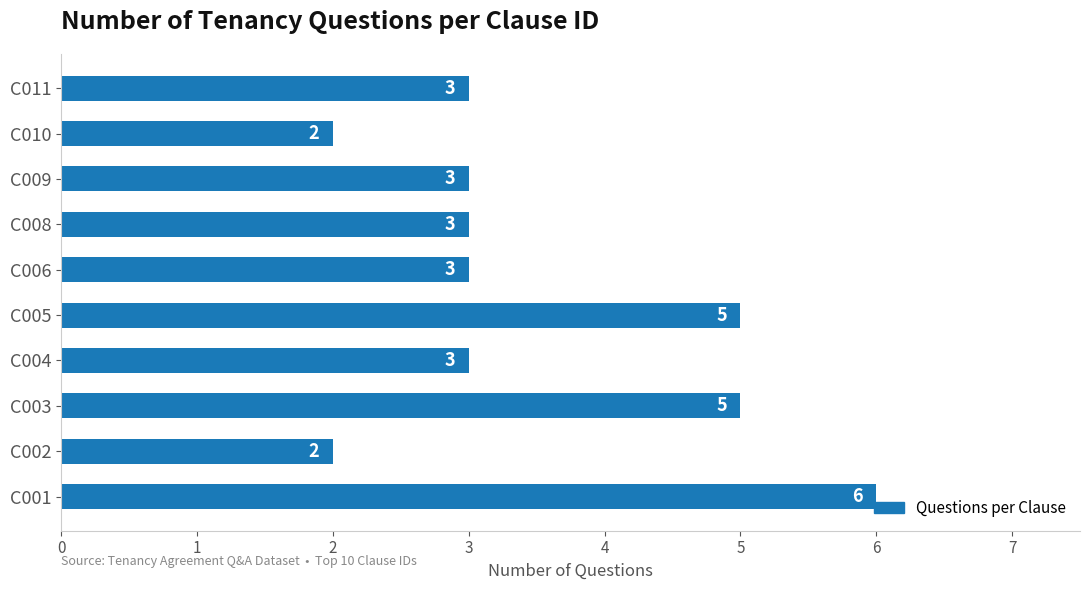

What is the greatest value displayed?

6